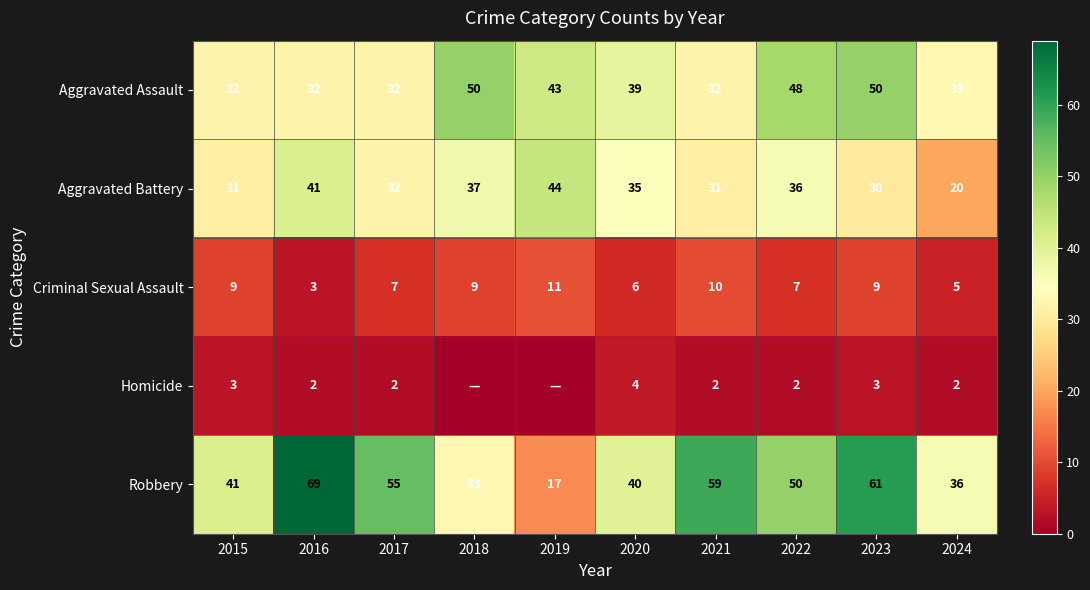

Between 2016 and 2023, which is larger?

2023